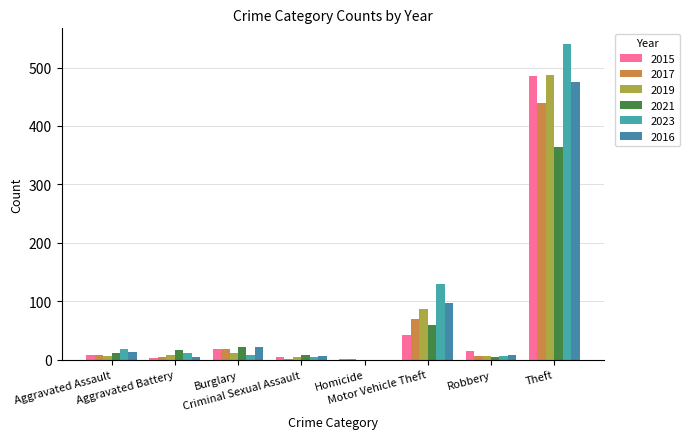

What are all the series names shown in the legend?

2015, 2017, 2019, 2021, 2023, 2016